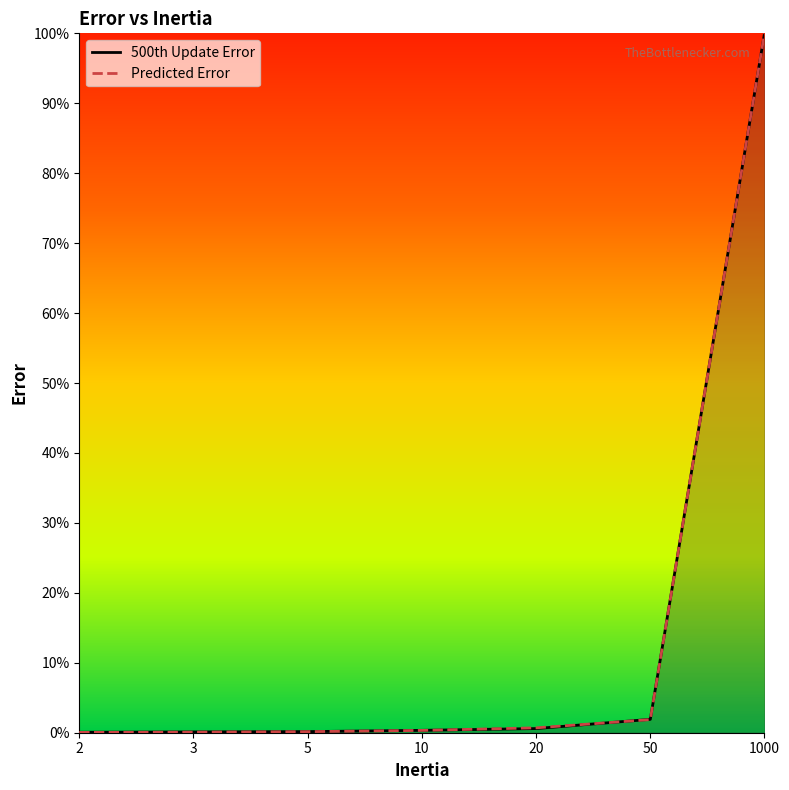

What is the average value of the 500th Update Error series?

14.7